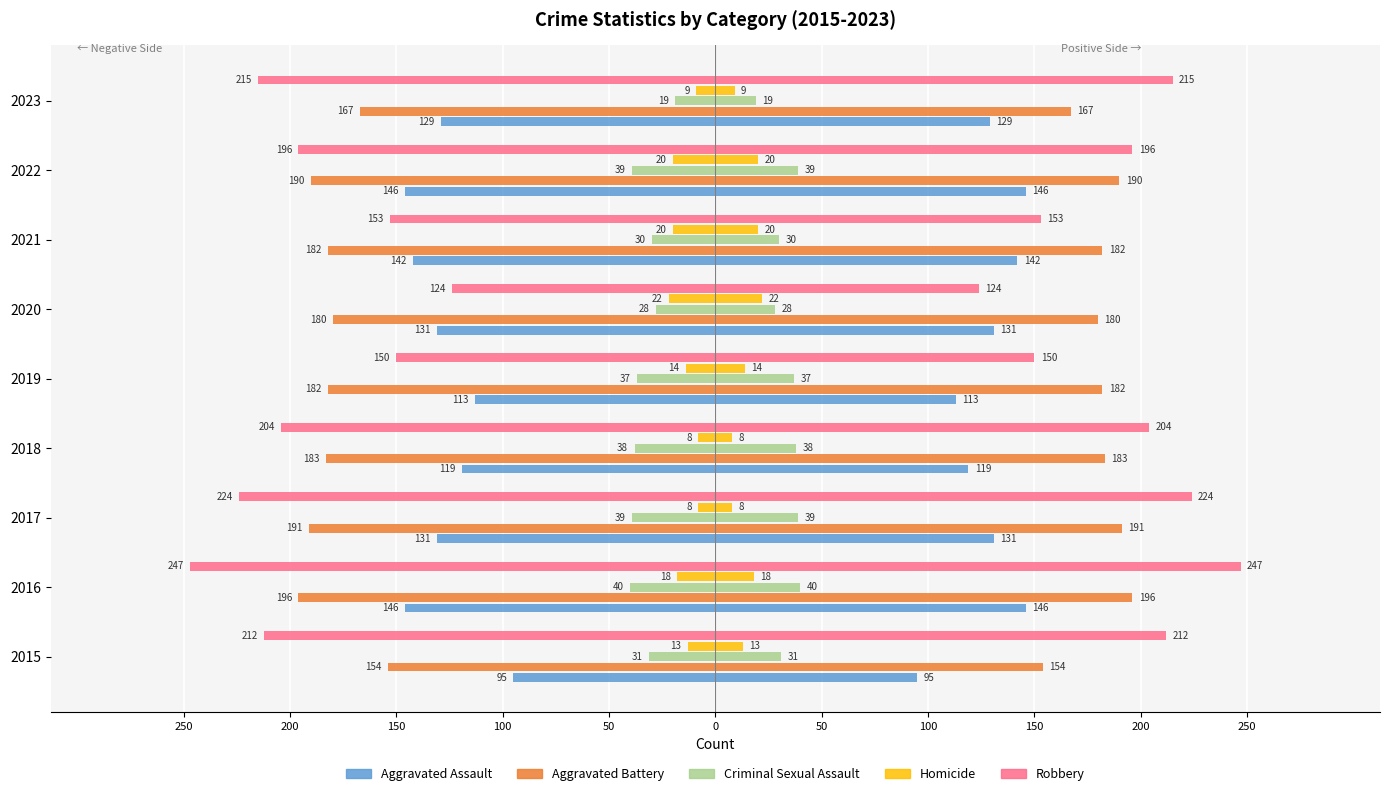

What is the difference between the Homicide values at 2016 and 2023?

9